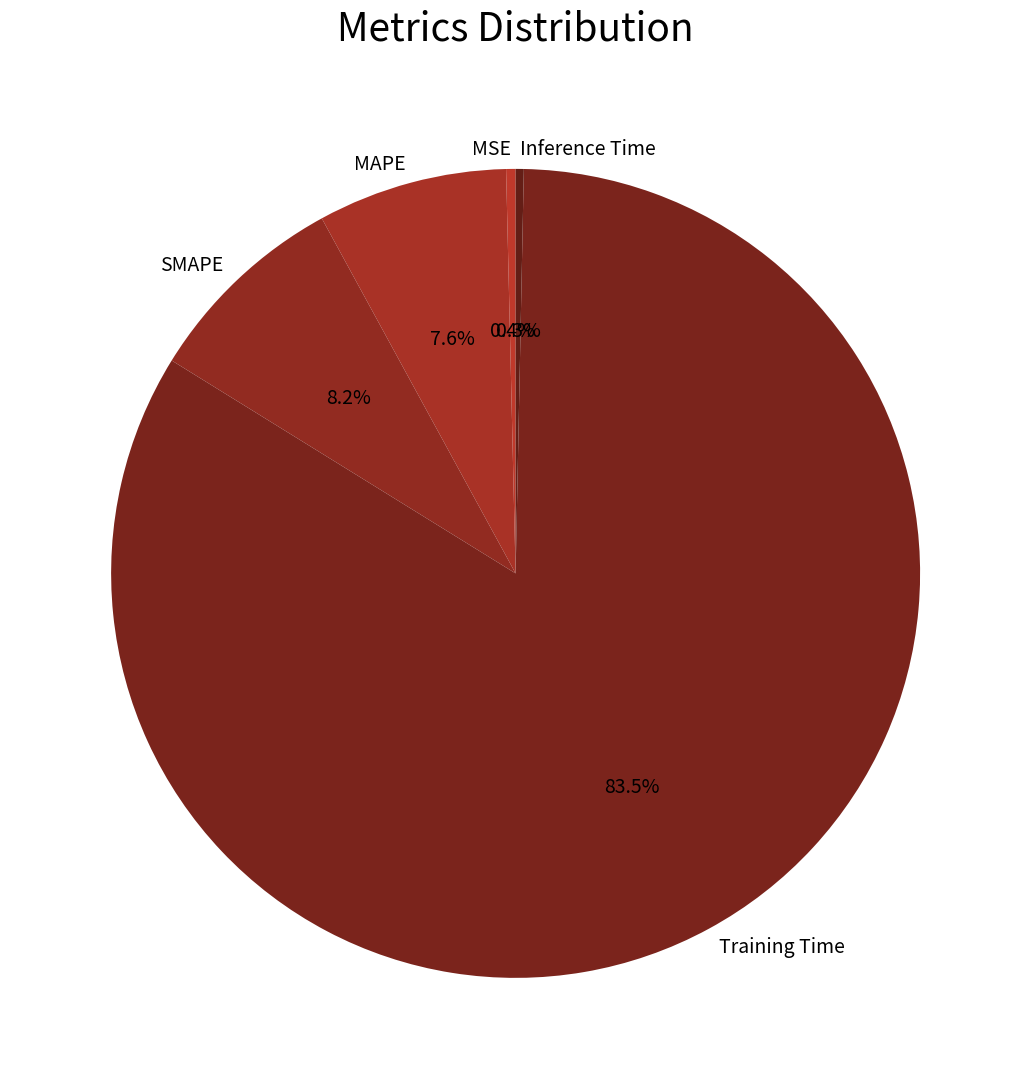

Which has a higher value, SMAPE or MAPE?

SMAPE